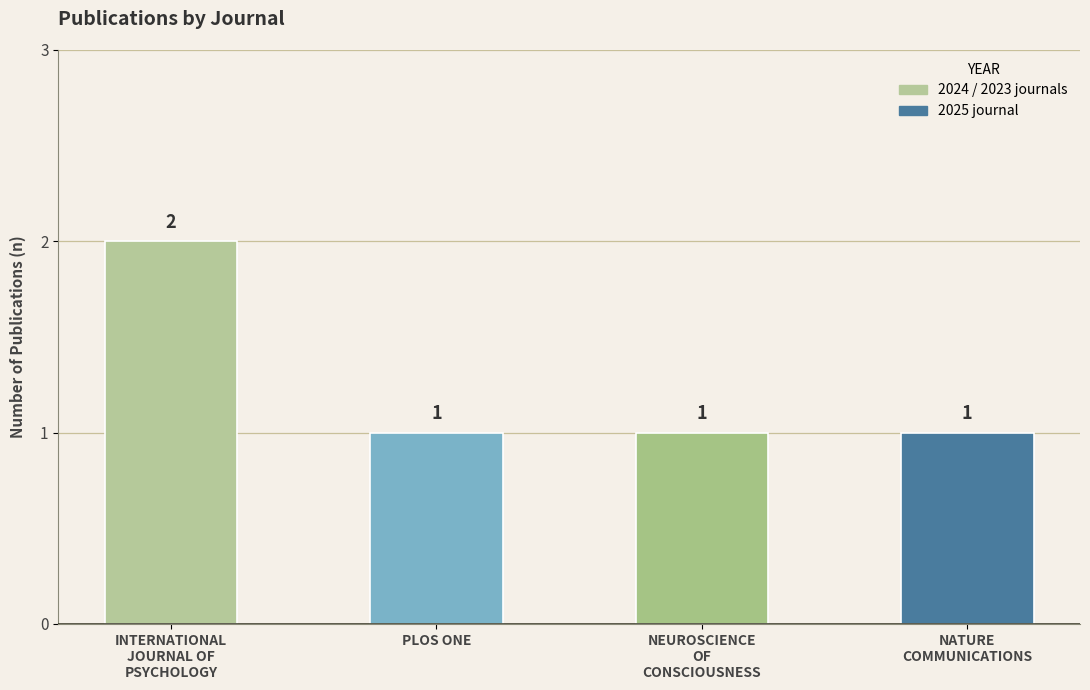

How many values are between 1 and 2?

4